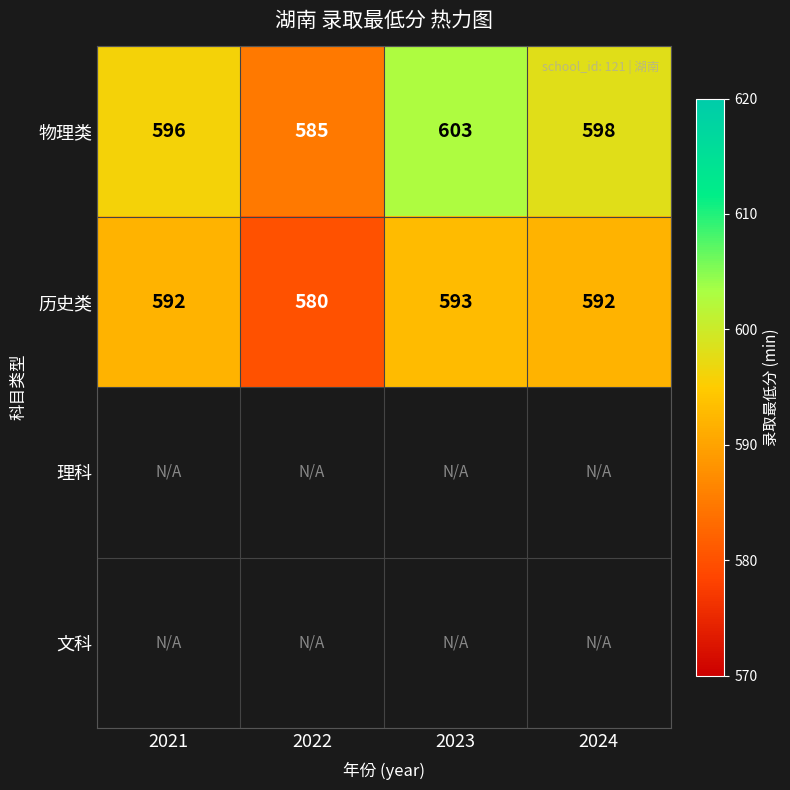

At which label does 物理类 reach its peak?

2023